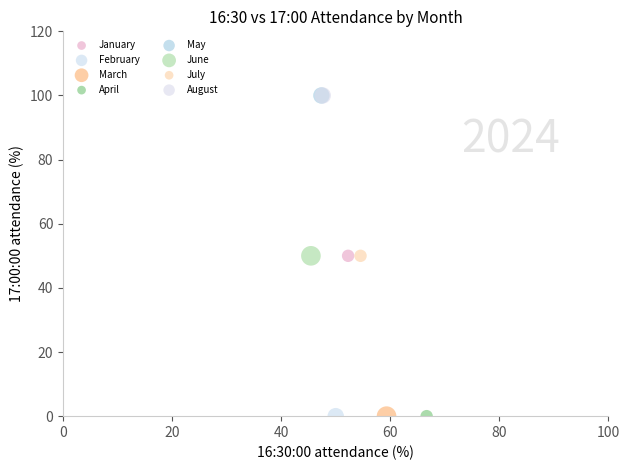

What are all the series names shown in the legend?

January, February, March, April, May, June, July, August